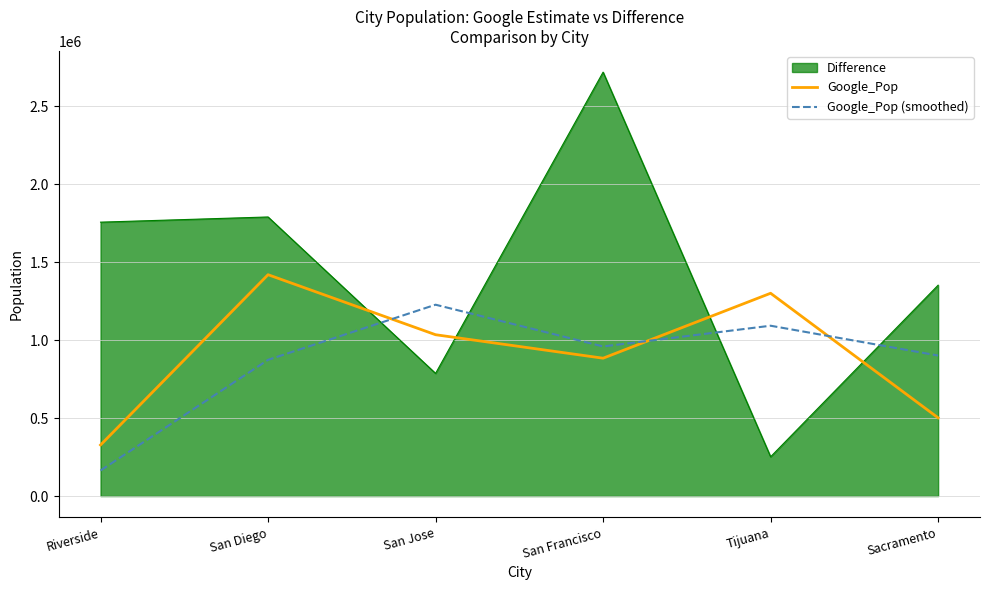

At which label does Google_Pop (smoothed) reach its minimum?

Riverside